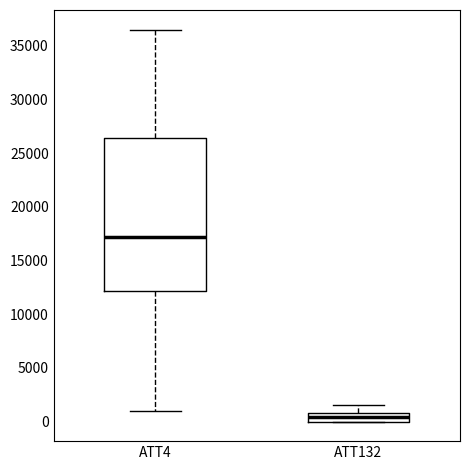

Reading left to right, read every box against the y-axis: the position of its median line, the range the box covers, and the ends of its whiskers. The values are not printed on the chart, so give them approximately, as read against the axis.

ATT4: median 17000, box 12000 to 26500, whiskers 1000 to 36500
ATT132: median 500, box 0 to 1000, whiskers 0 to 1500